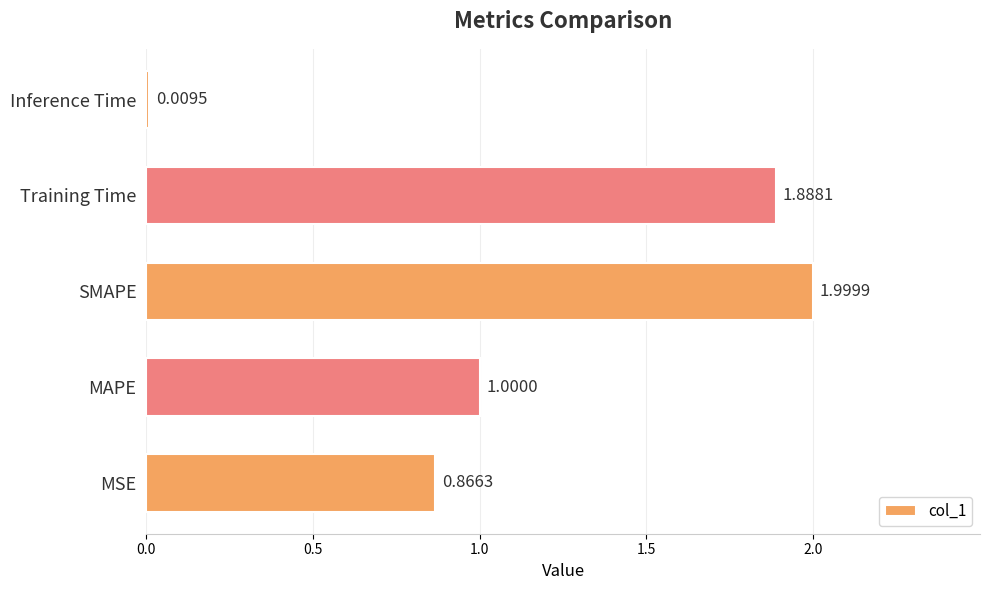

How many bars are there in total?

5